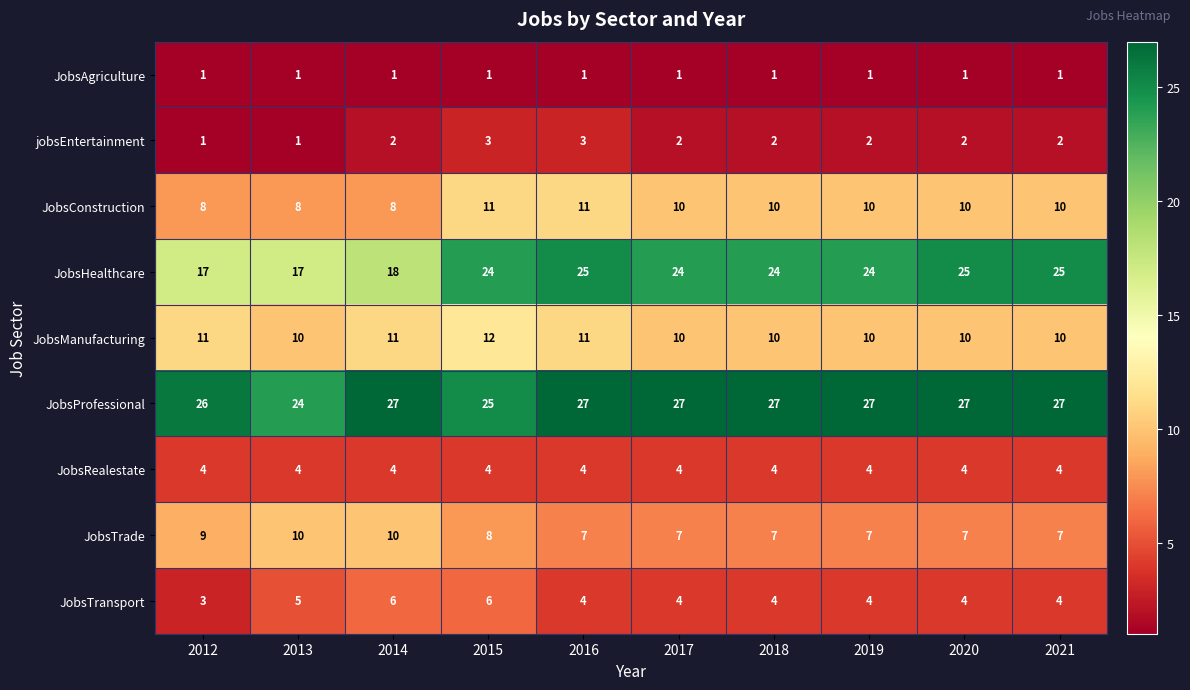

Where does the JobsConstruction series first go above 10?

2015